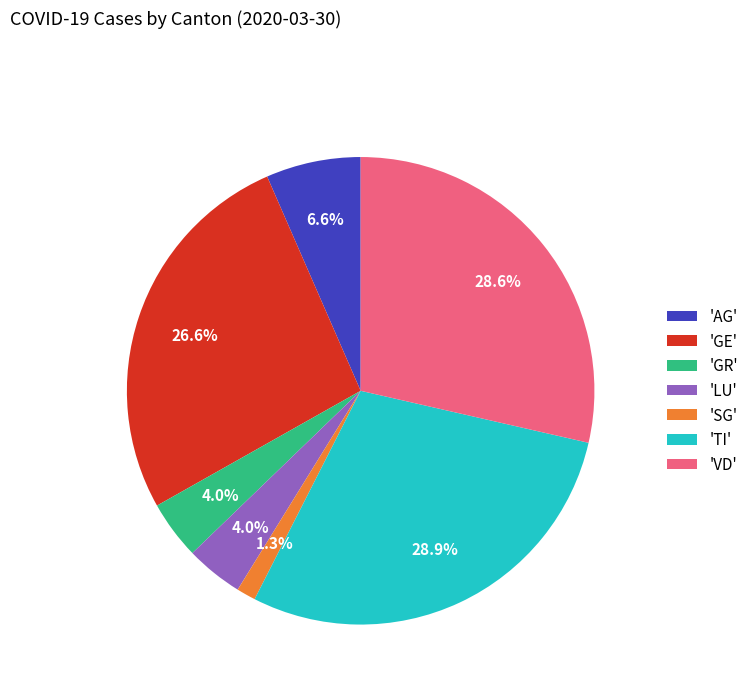

Count the number of slices in the pie.

7